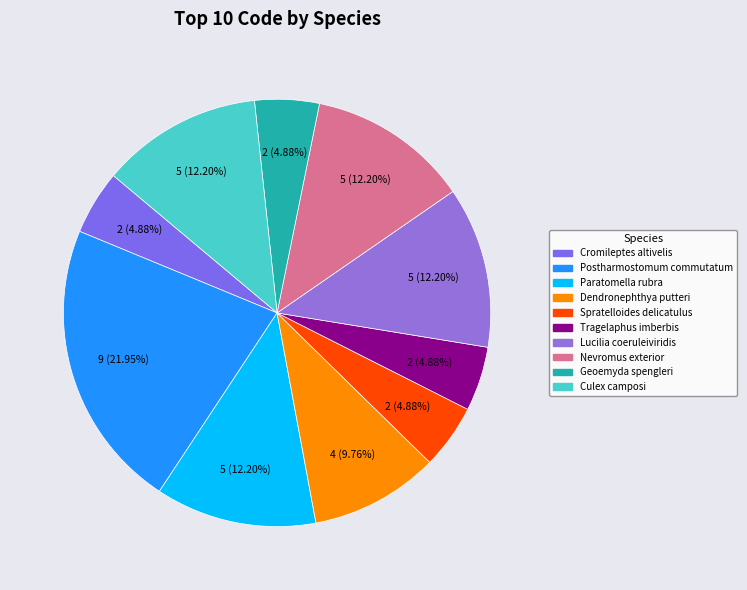

What is the total percentage of Lucilia coeruleiviridis and Cromileptes altivelis?

17.1%